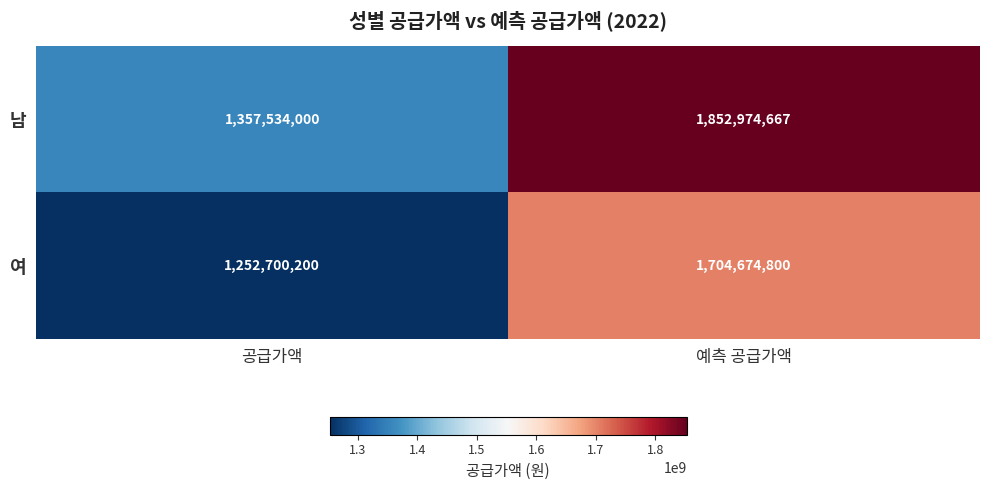

What is the difference between the highest and lowest values at 예측 공급가액?

148299867